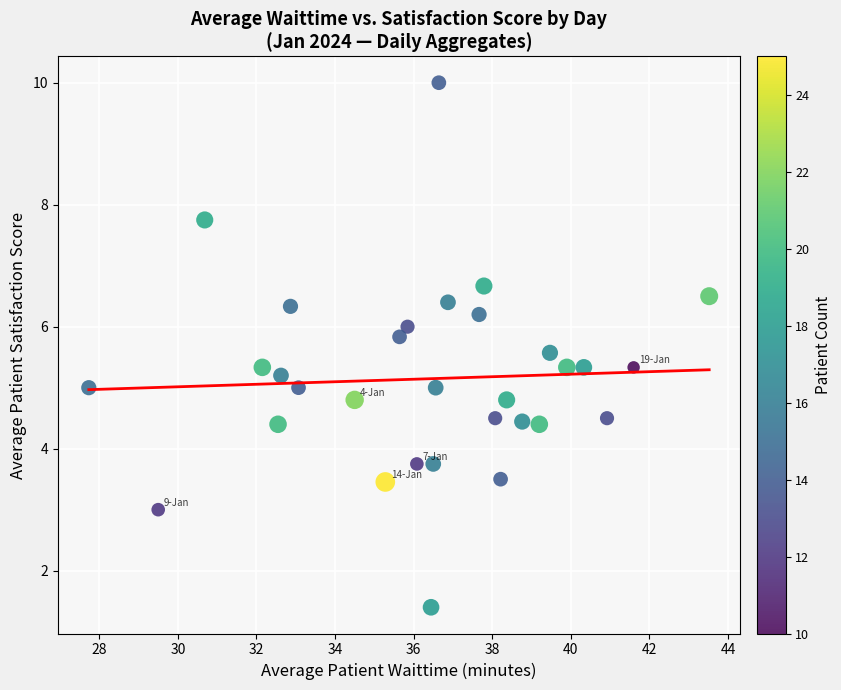

What is the range of Y values (max minus min)?

8.6